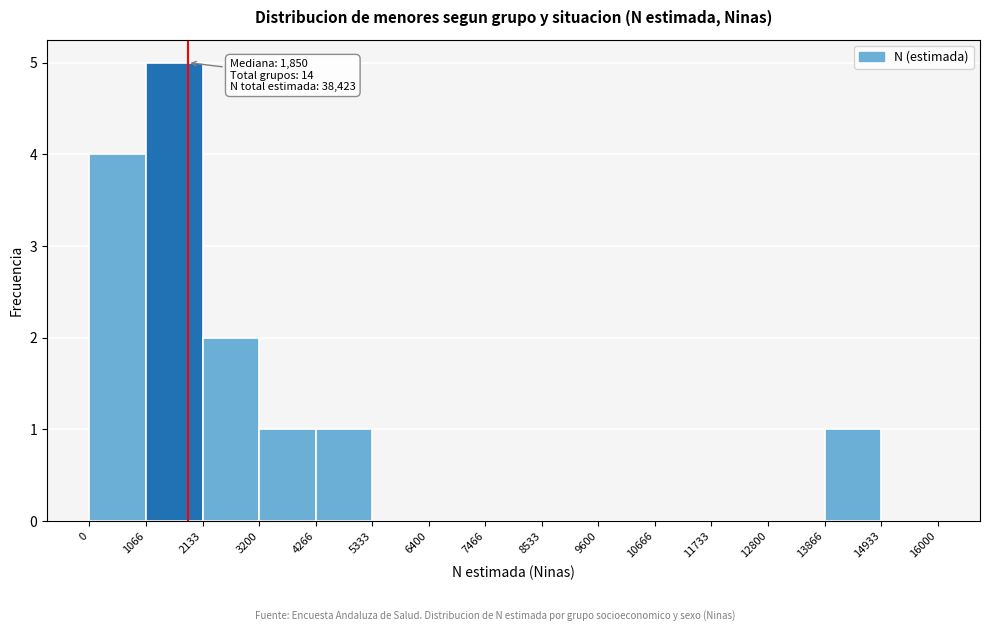

Which range on the x-axis has the tallest bar?

1066 to 2133